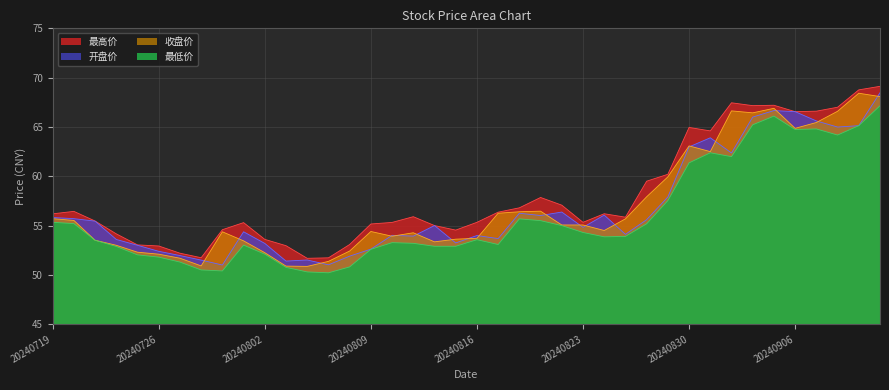

Which has a higher value, 20240806 or 20240829?

20240829